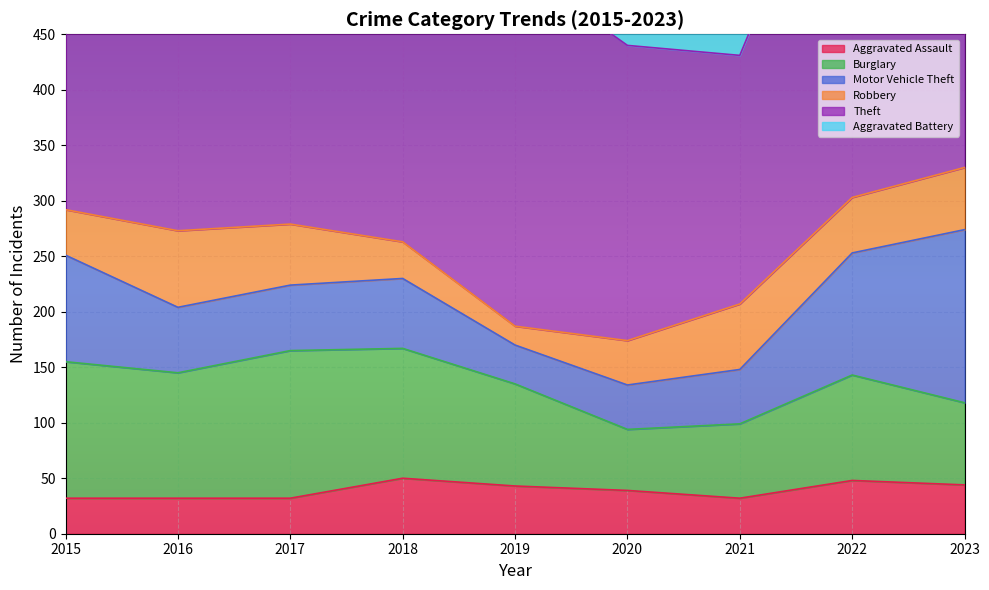

What is the approximate value of Robbery at 2019, to the nearest 5?

15